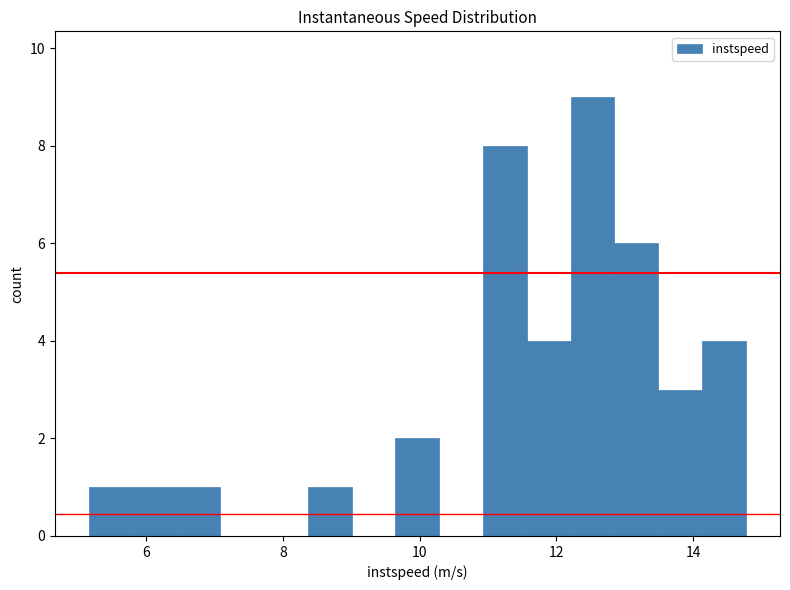

Around what value on the x-axis is the tallest bar? Give the approximate position of its centre, as read against the axis.

12.6